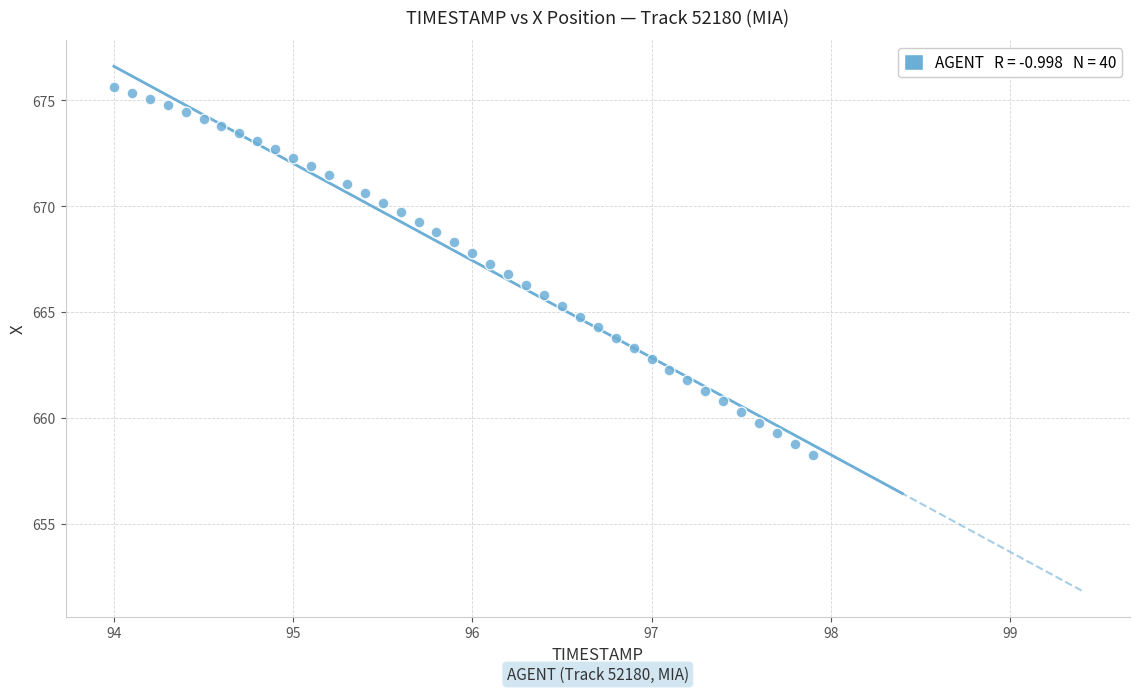

What is the range of X values (max minus min)?

3.9